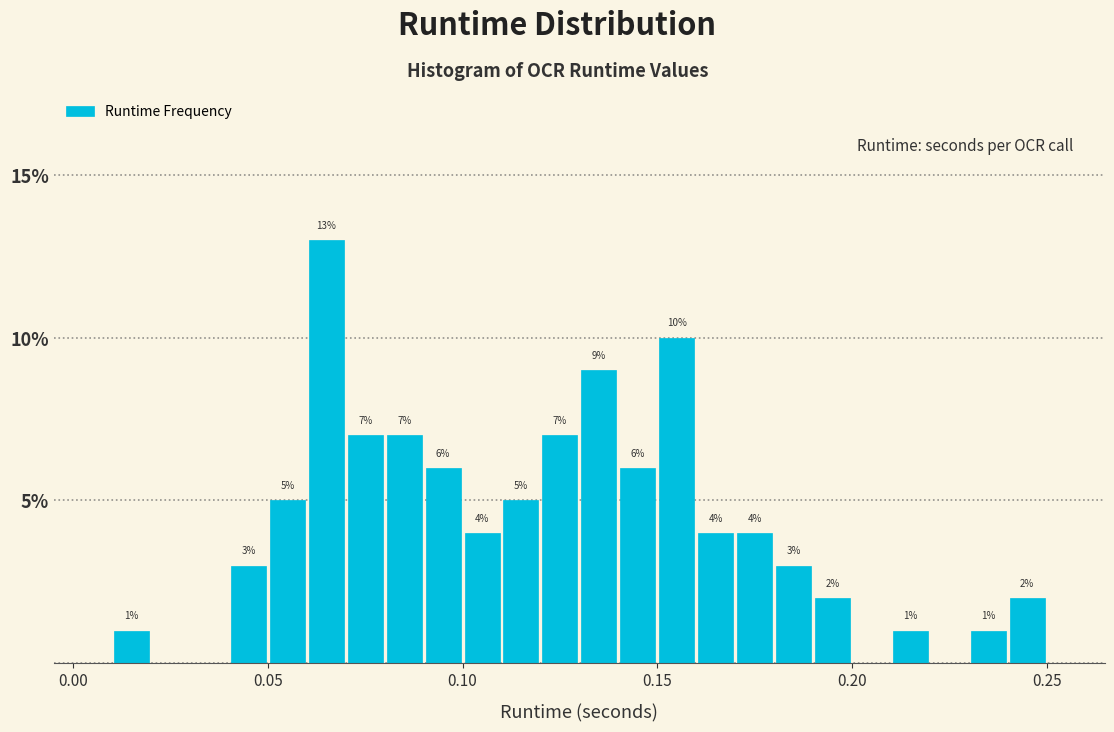

Around what value on the x-axis is the tallest bar? Give the approximate position of its centre, as read against the axis.

0.065